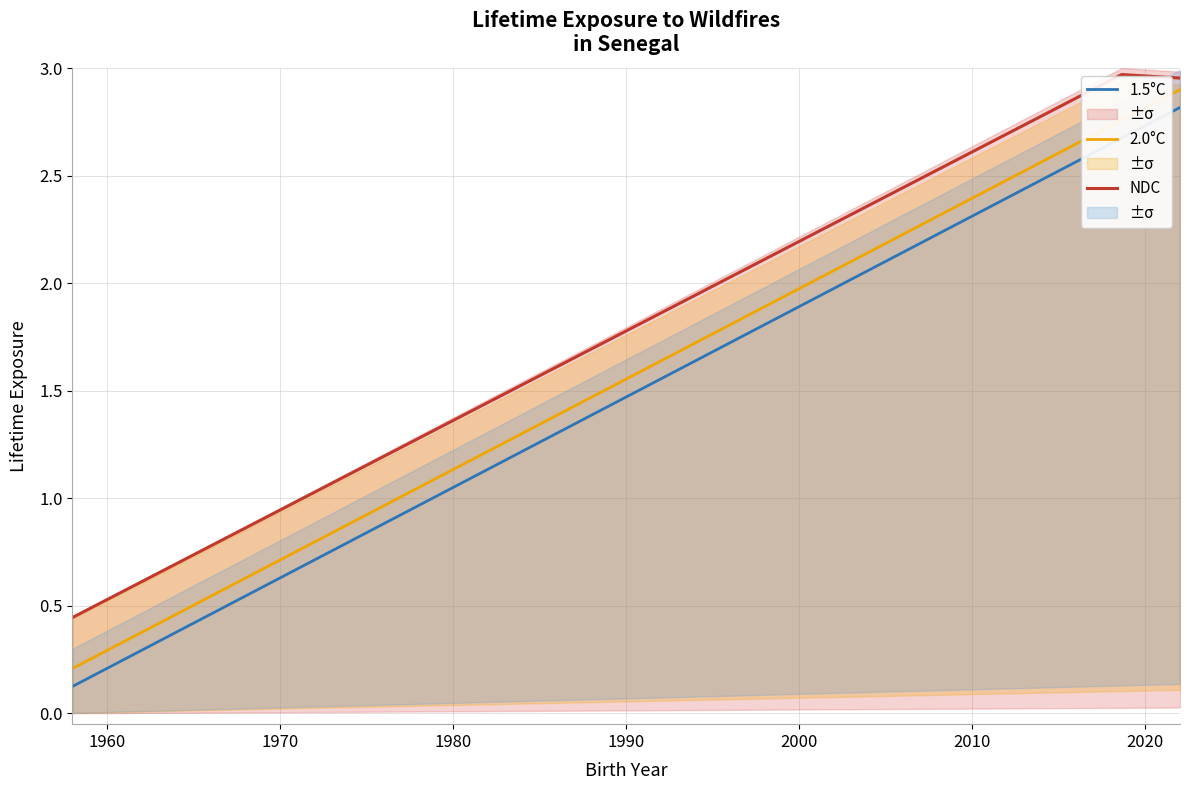

Which series has the widest spread of values?

1.5°C